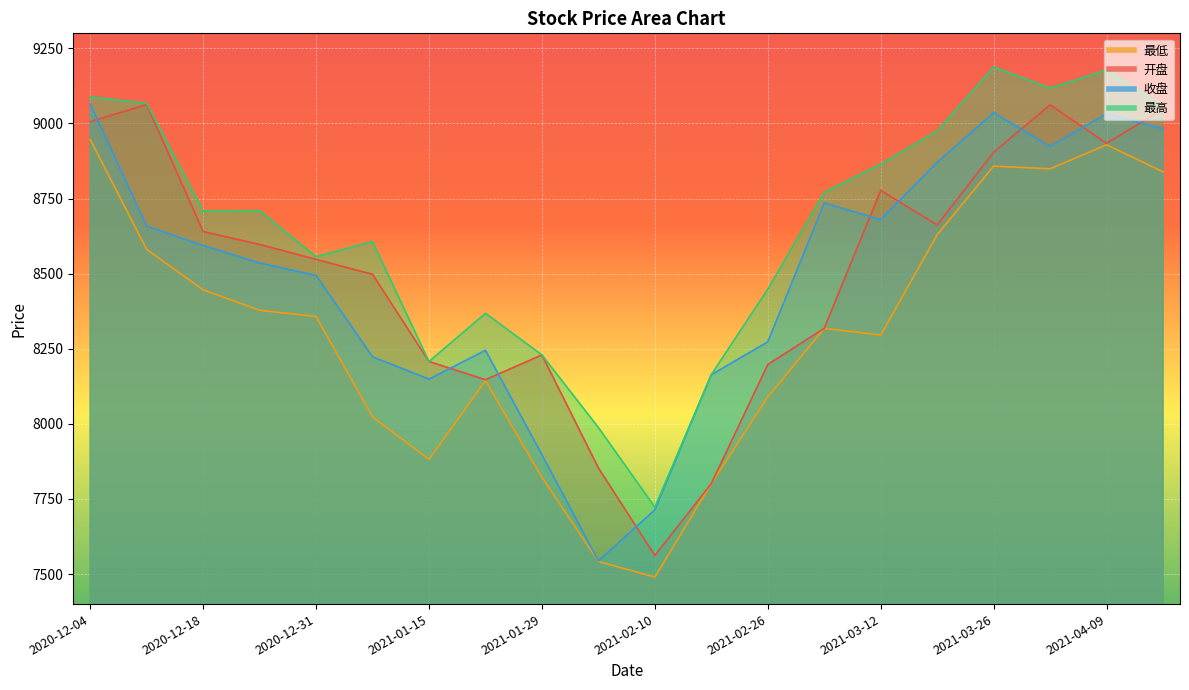

Is it true that 最高 equals 3739.4 at 2021-02-10?

False